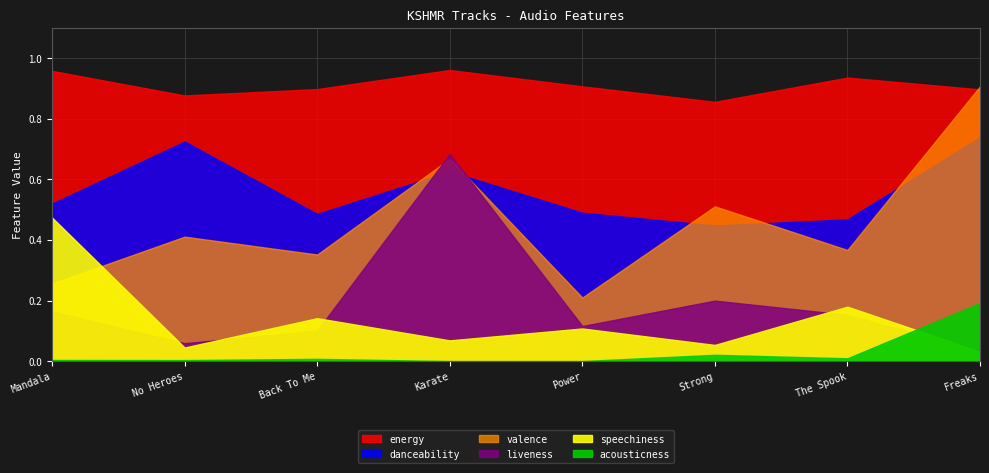

What is the greatest value displayed?

1.0